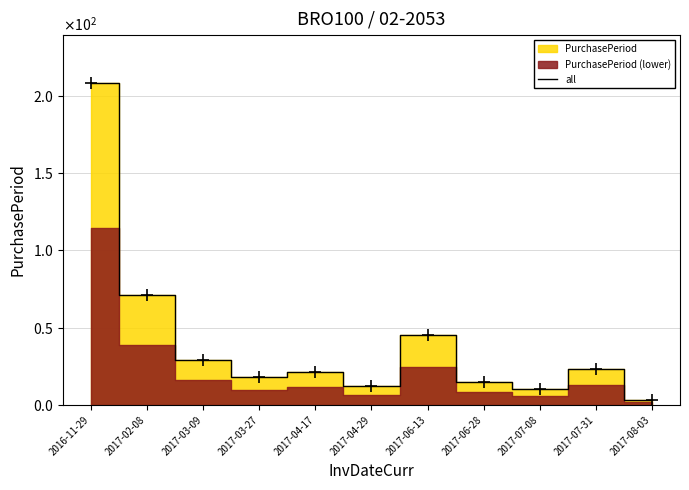

At which label does the data first exceed 21?

2016-11-29